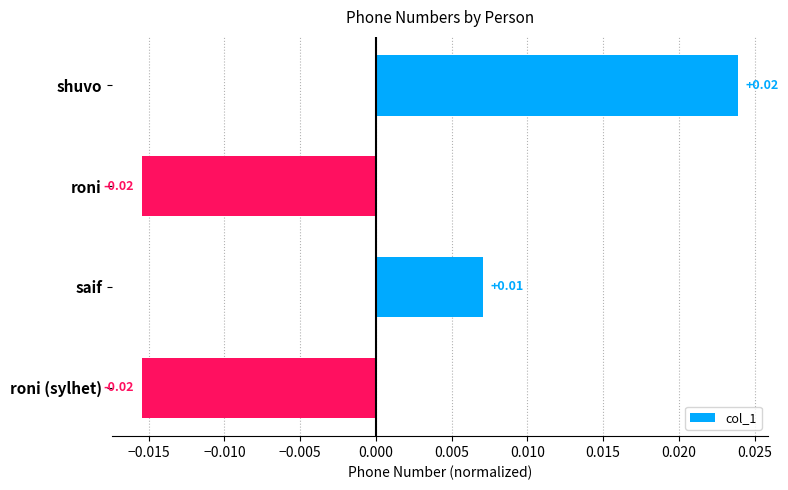

What is the label of the 2nd bar from the top?

roni